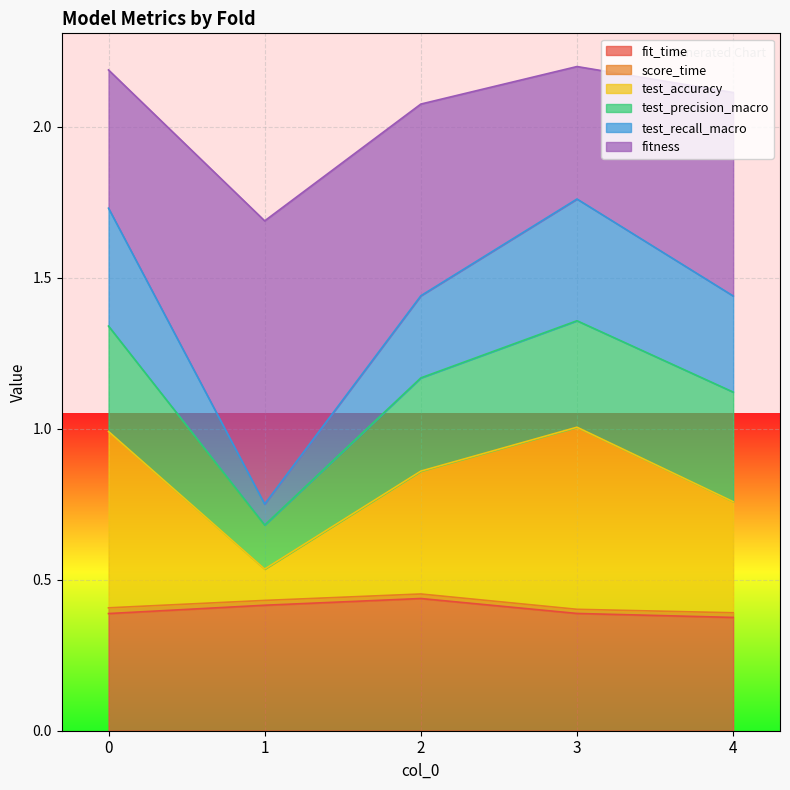

How many lines are shown in the chart?

6